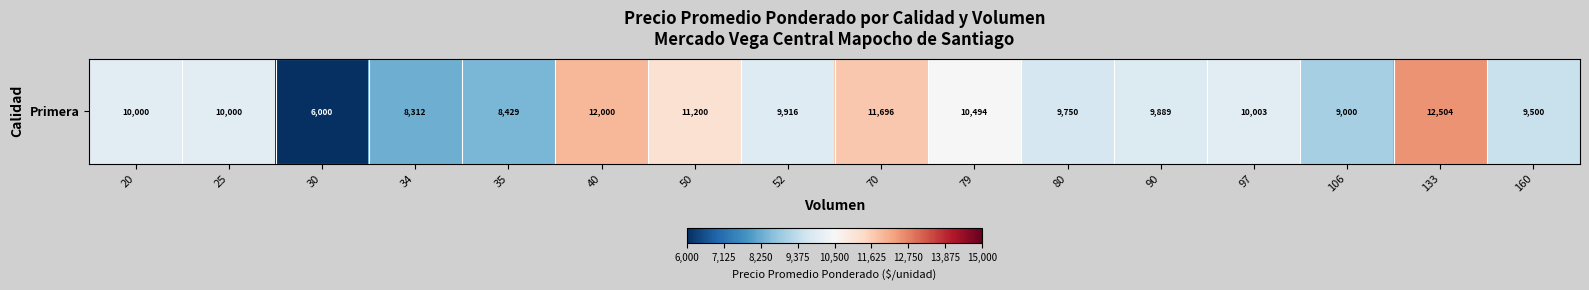

Rank the categories by value from lowest to highest.

30, 34, 35, 106, 160, 80, 90, 52, 20, 25, 97, 79, 50, 70, 40, 133